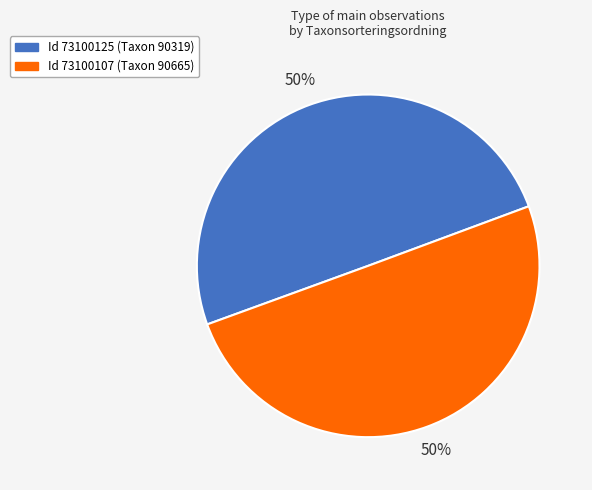

To the nearest percent, what is the average slice percentage?

50%